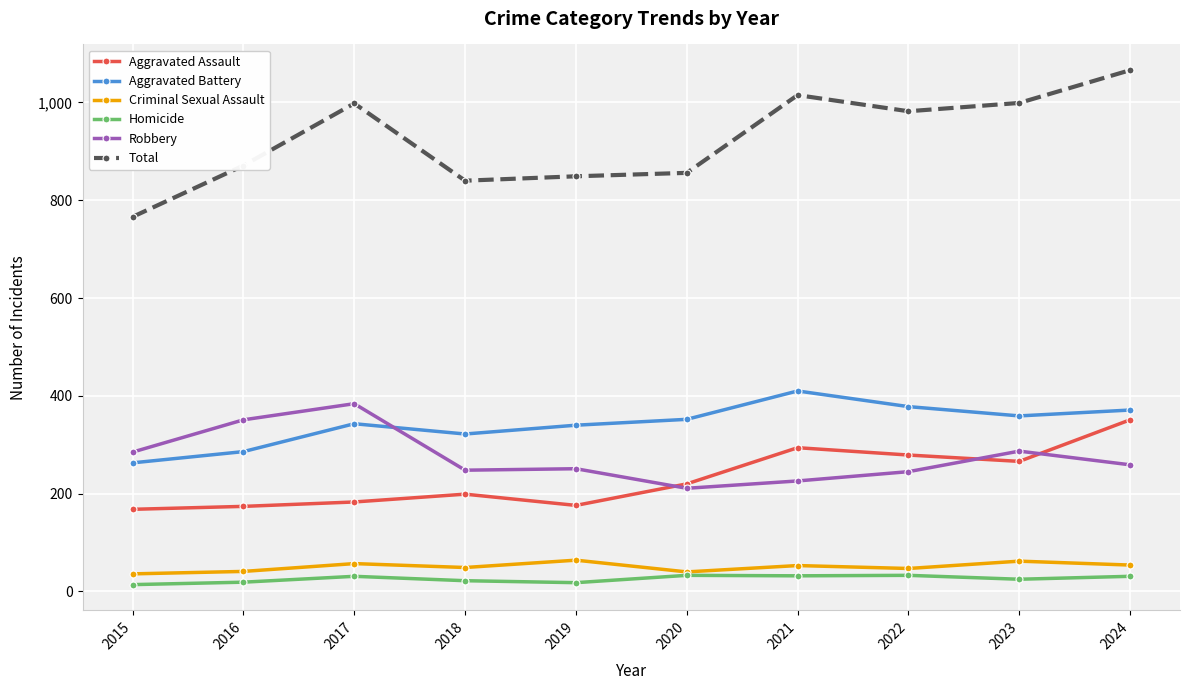

How many lines are shown in the chart?

6